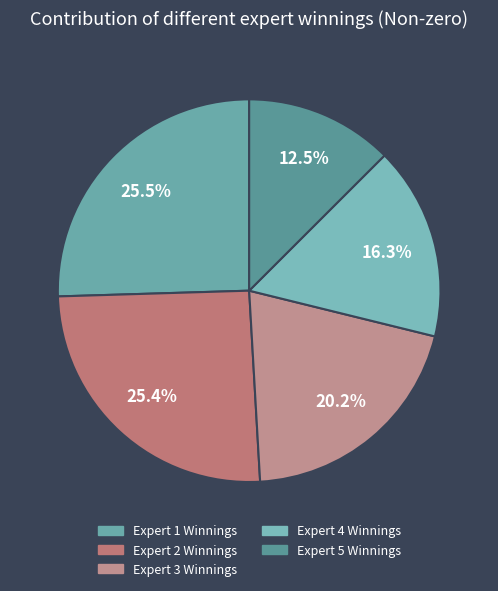

To the nearest percent, what portion does Expert 4 Winnings represent?

16%